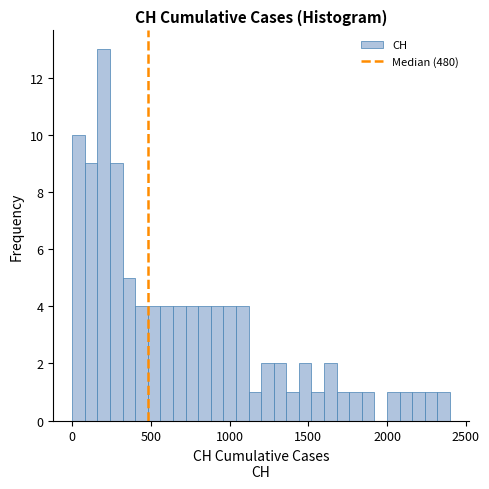

Around what value on the x-axis is the tallest bar? Give the approximate position of its centre, as read against the axis.

200